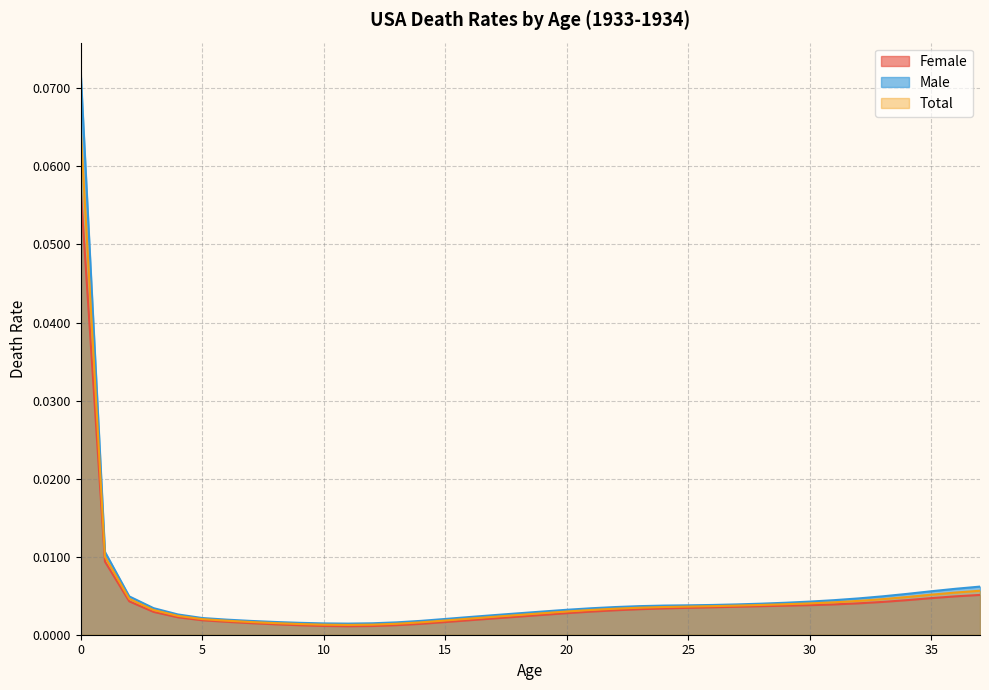

True or false: Male and Female intersect in this chart.

False